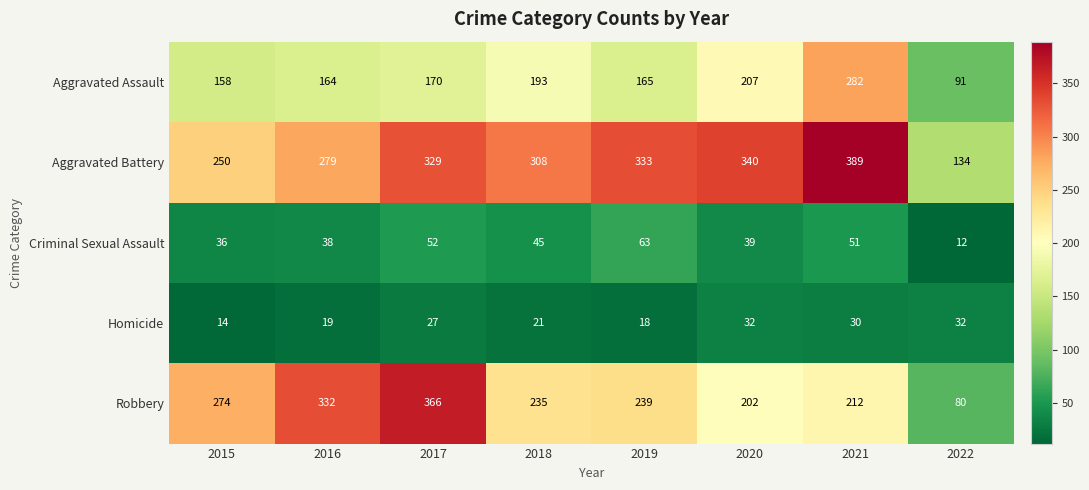

Rank the categories by Aggravated Battery value from highest to lowest.

2021, 2020, 2019, 2017, 2018, 2016, 2015, 2022